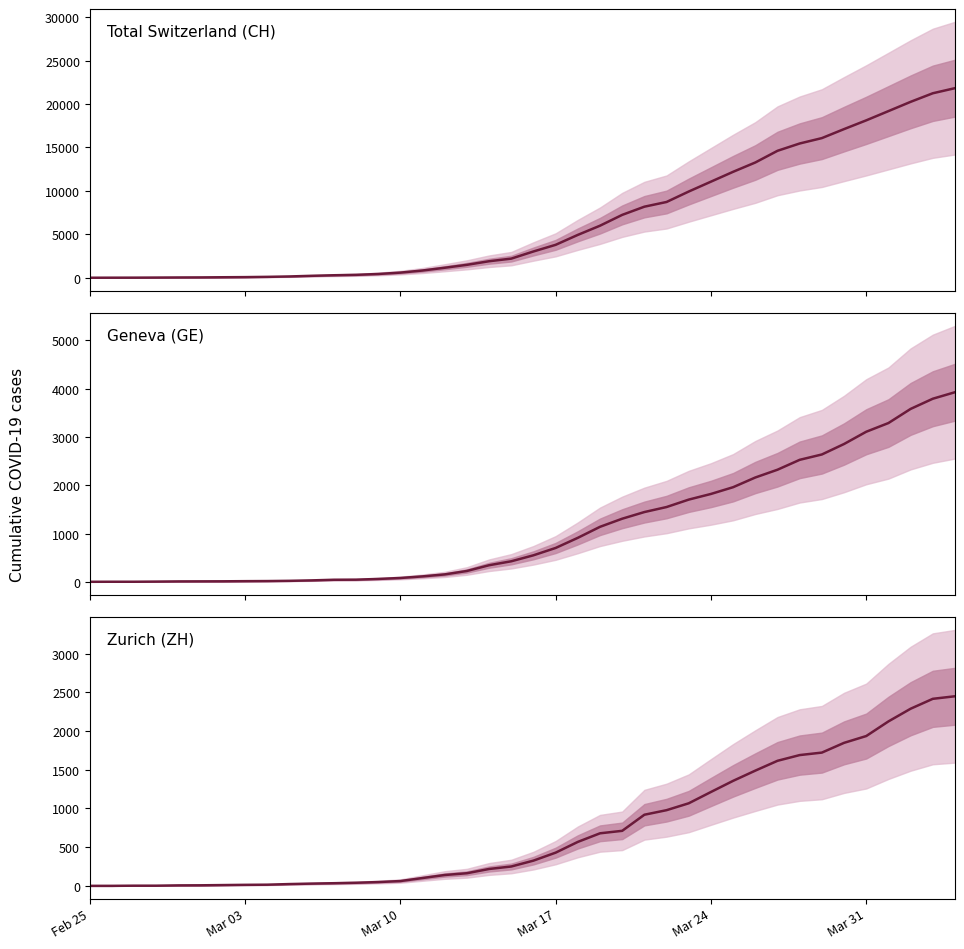

Count the number of categories in the chart.

40